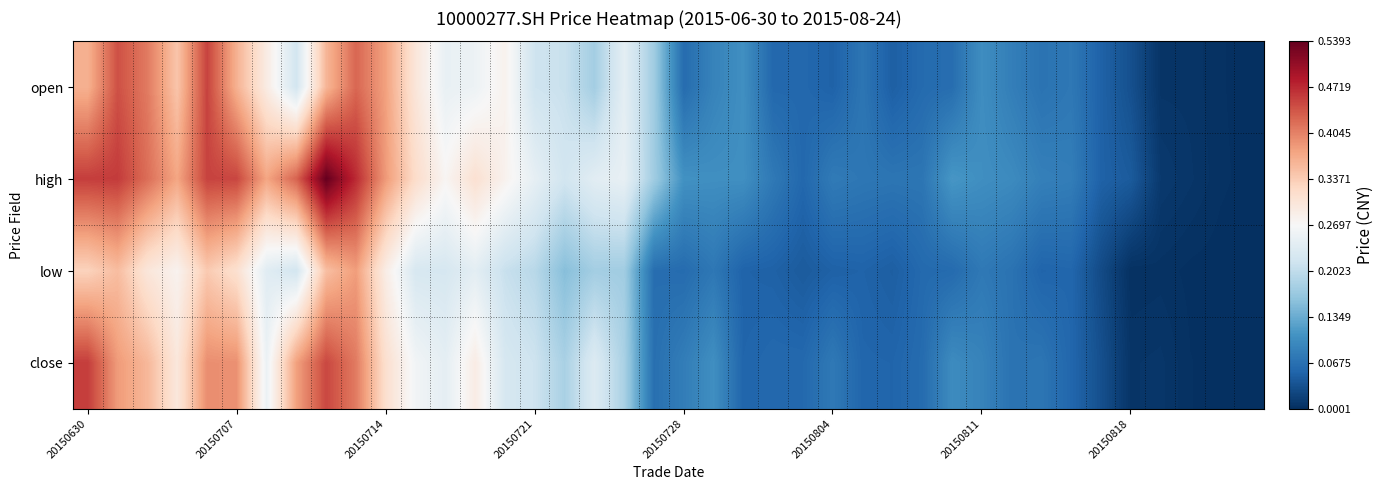

How many categories are shown in the chart?

40